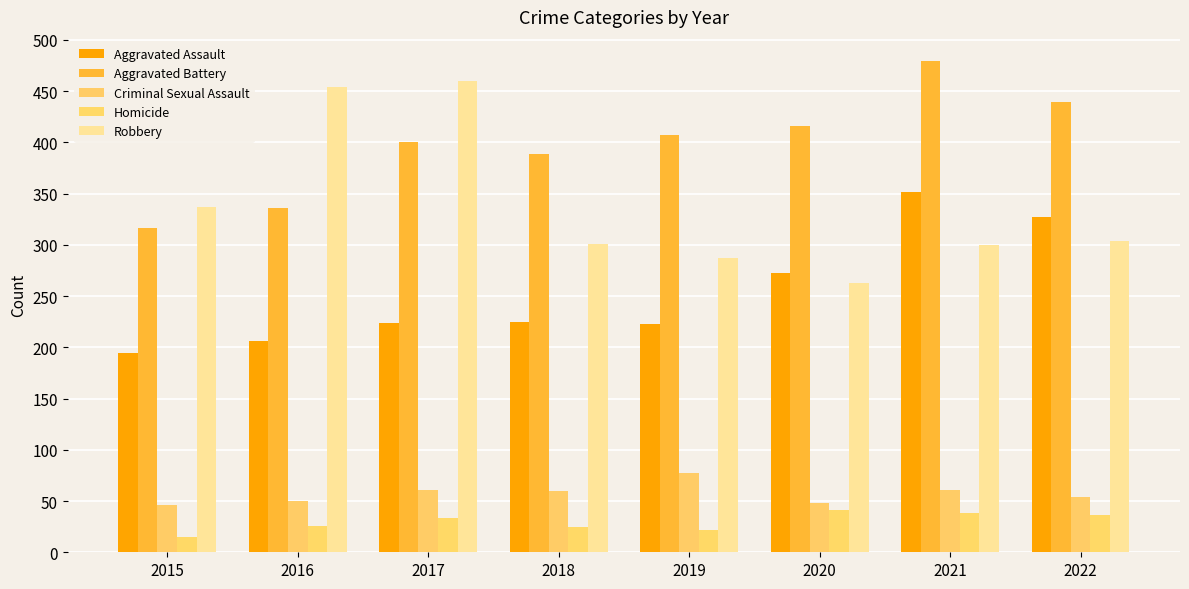

Are the bars grouped side by side (vs. stacked)?

Yes